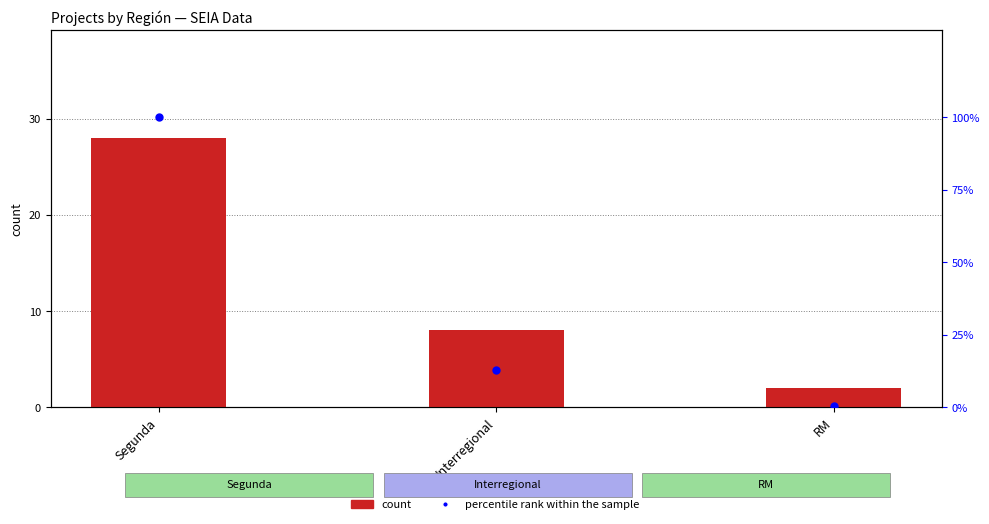

Which series has the widest spread of Y values?

percentile rank within the sample